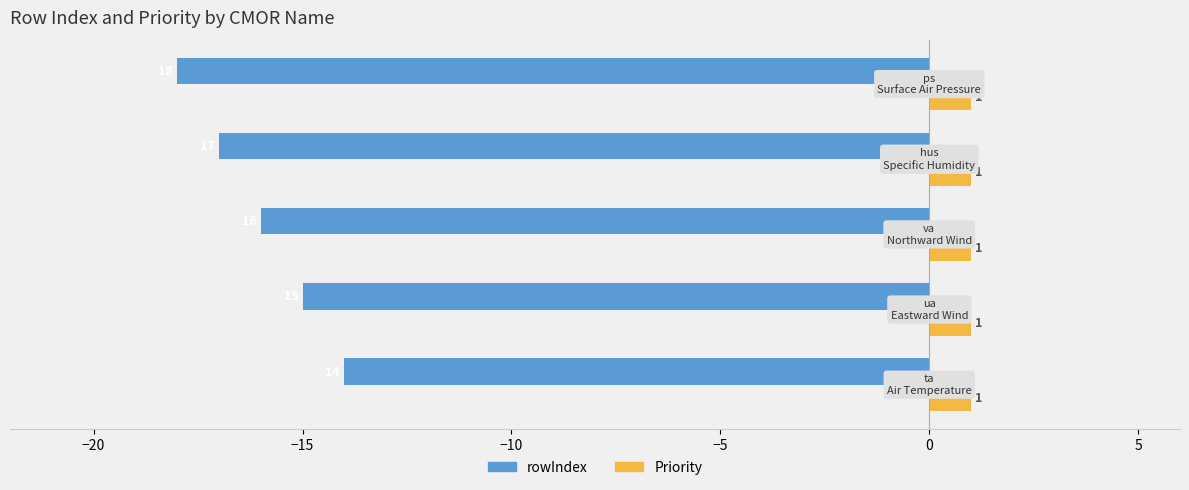

What is the difference between the maximum and second lowest values in the rowIndex series?

3